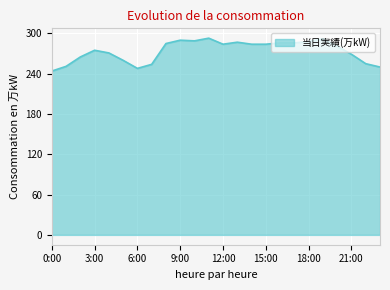

What is the difference between the maximum and minimum values?

49